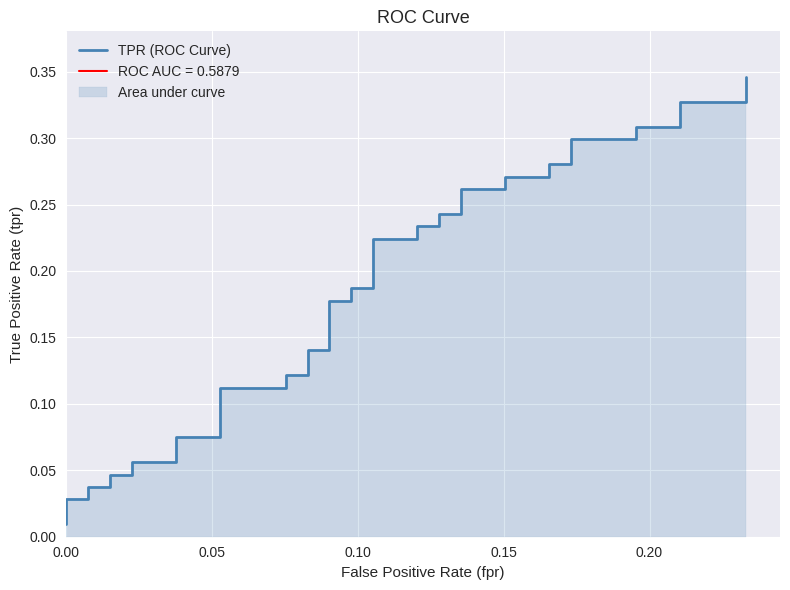

True or false: the data has more than 0 interior local peaks.

False